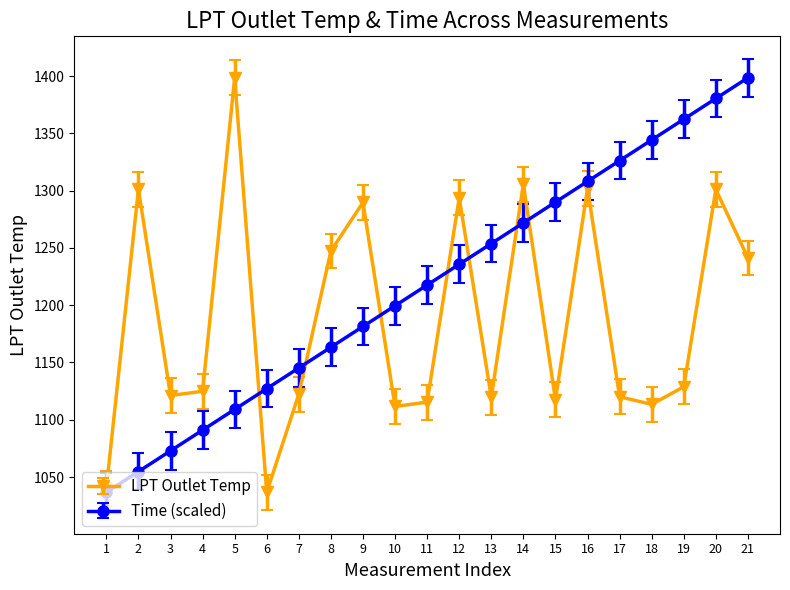

What is the spread (max minus min) of values at 19?

233.6